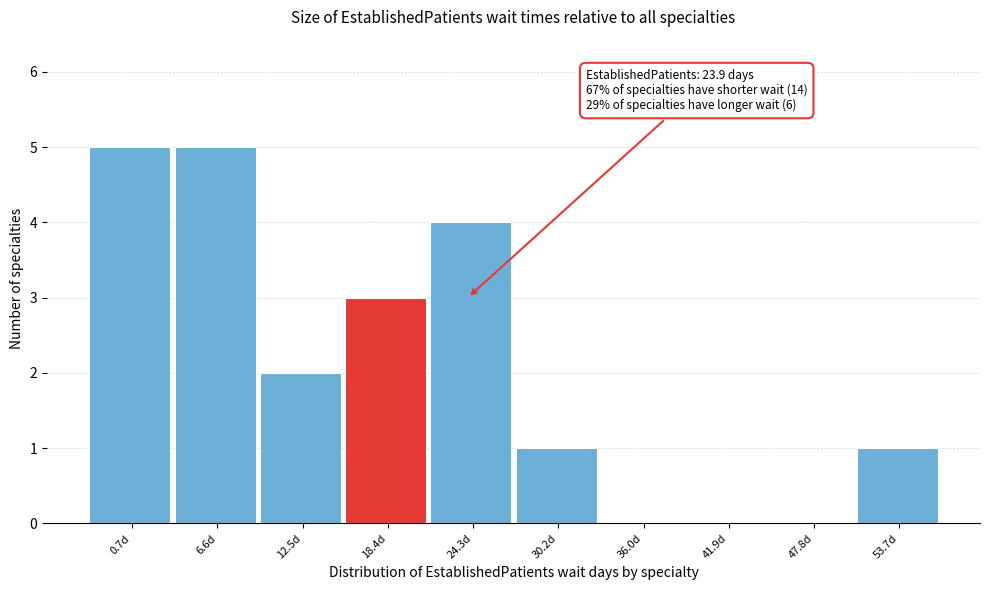

Reading left to right, transcribe all the data shown in this chart.

0.7d=5	6.6d=5	12.5d=2	18.4d=3	24.3d=4	30.2d=1	36.0d=0	41.9d=0	47.8d=0	53.7d=1